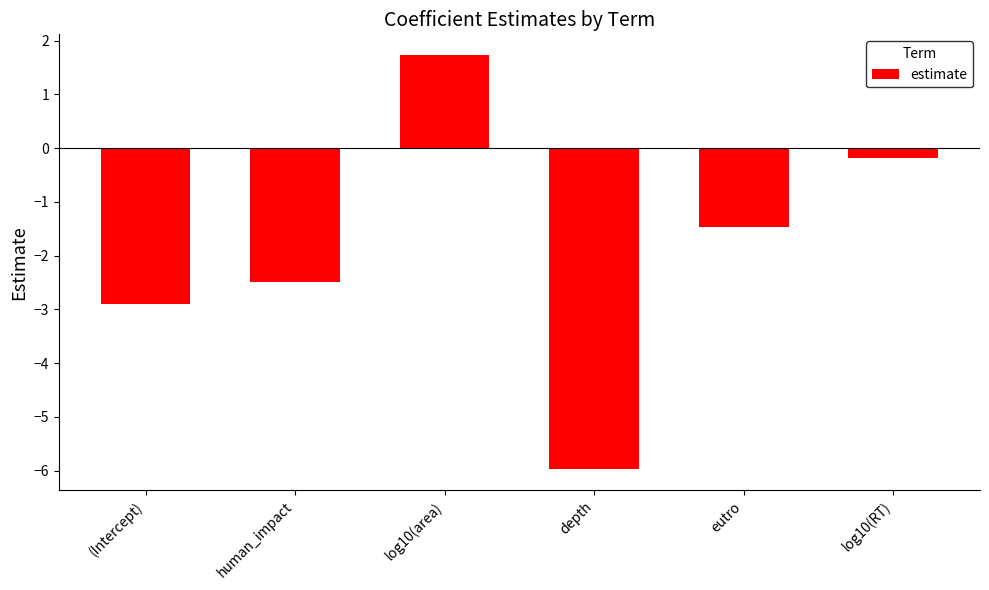

Rank the categories by value from lowest to highest.

depth, (Intercept), human_impact, eutro, log10(RT), log10(area)